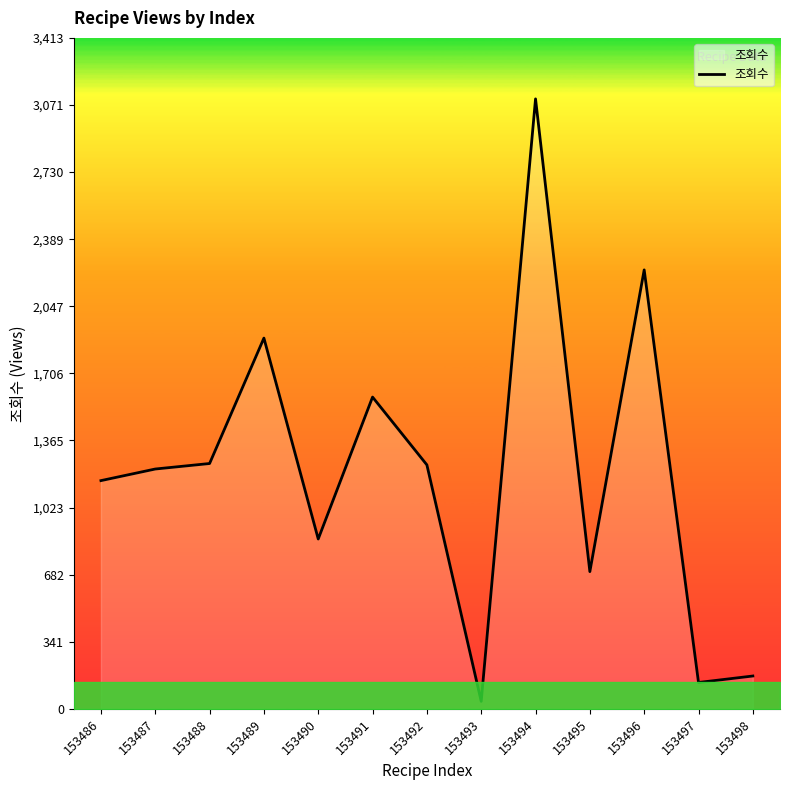

The value at 153488 is 1823. True or false?

False